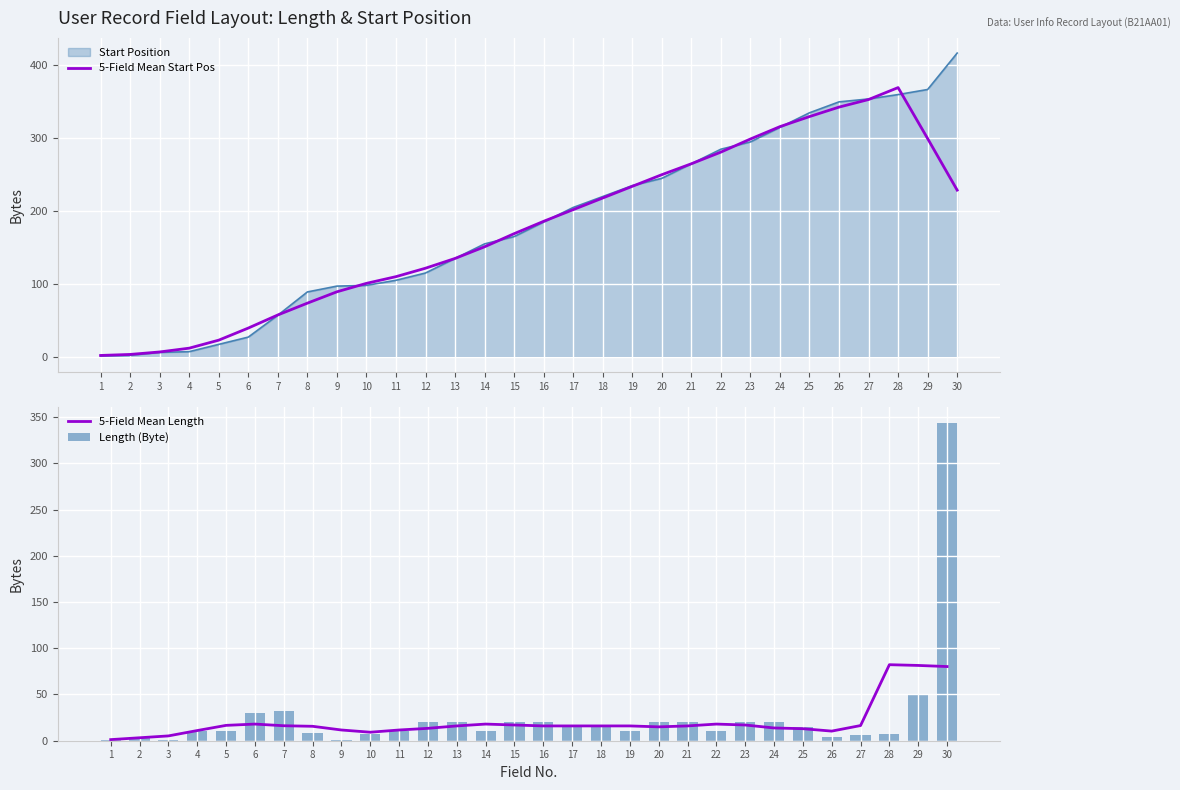

True or false: Length (Byte) has a value of 7.2 at 12.

False